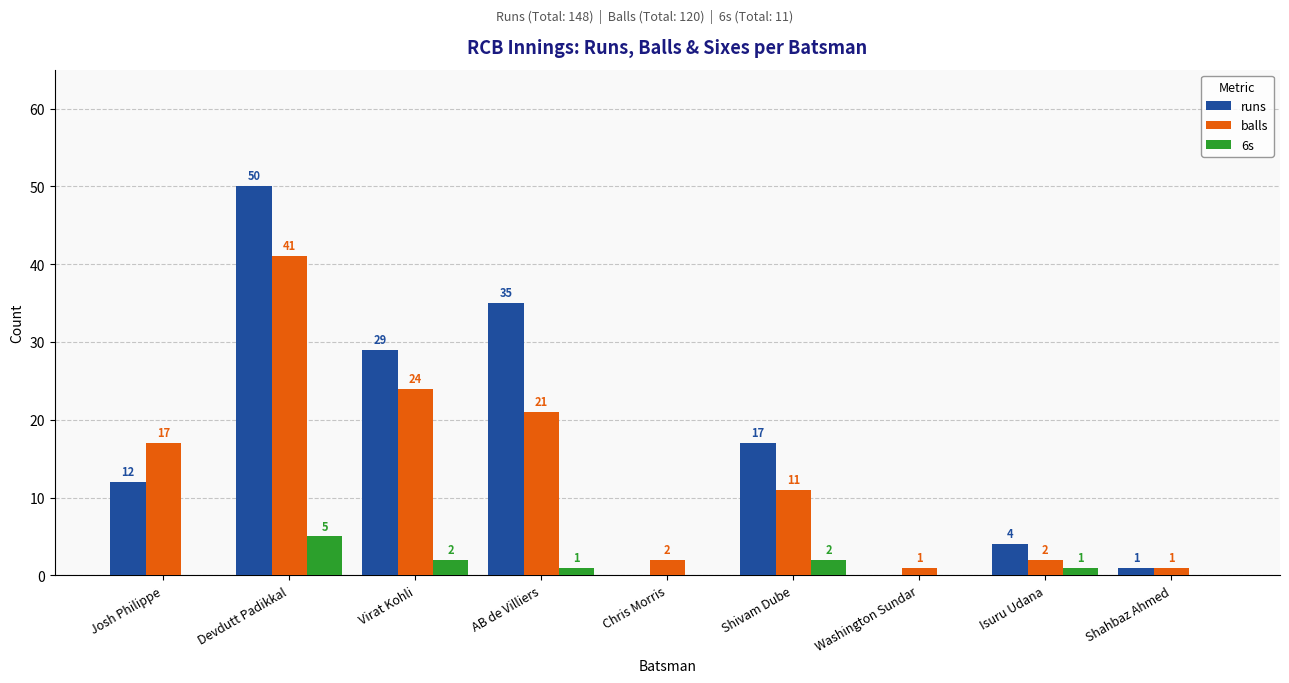

Which series has the largest range (max minus min)?

runs